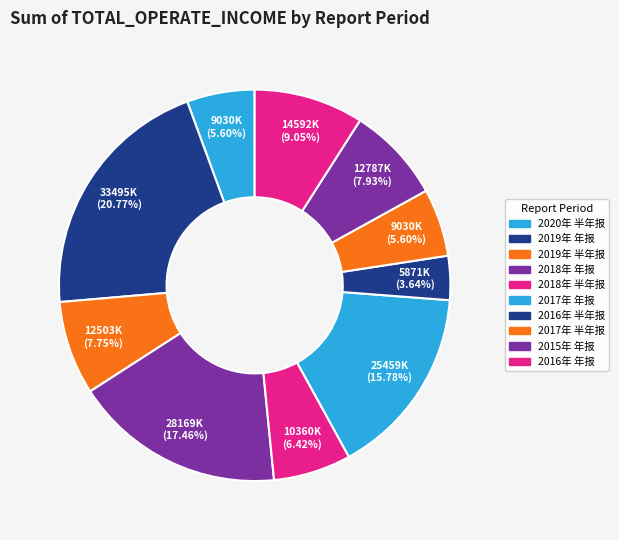

Count the number of slices in the pie.

10